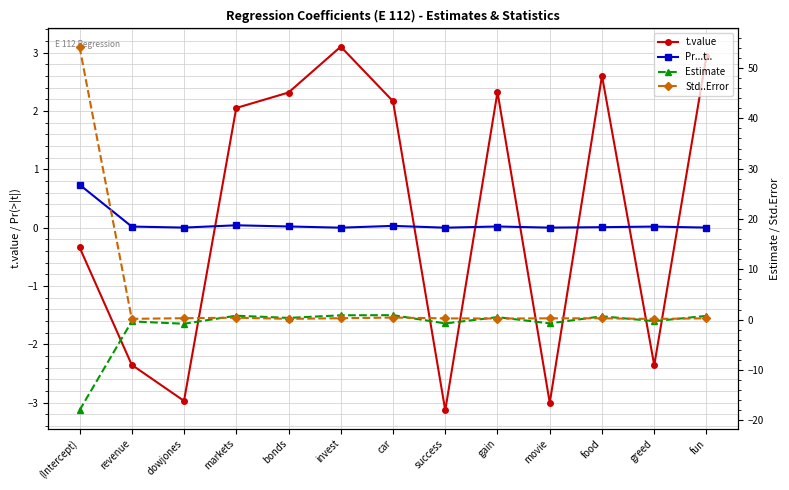

What is the average value of the Estimate series?

-1.3